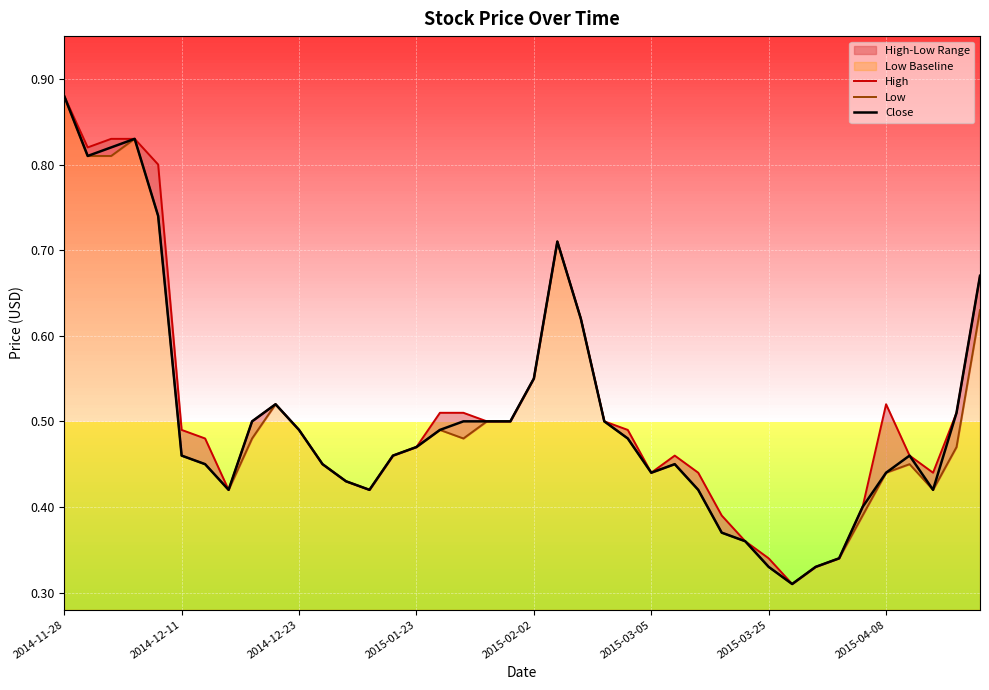

At which label does Close reach its peak?

2014-11-28